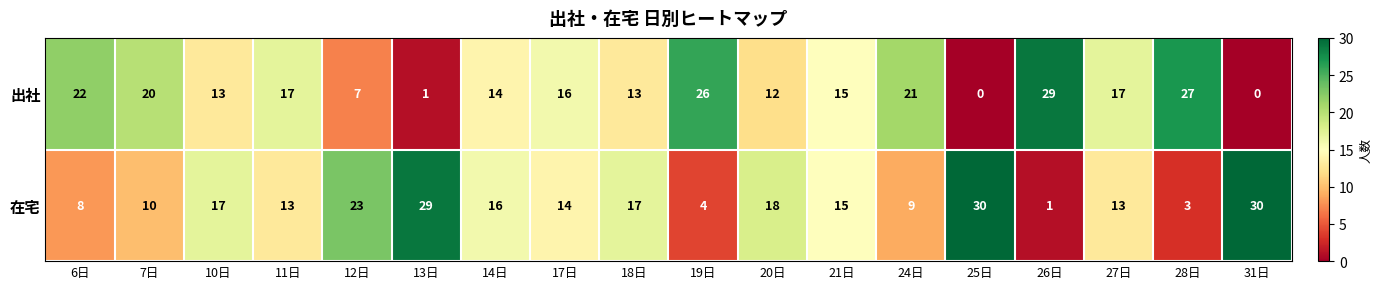

What is the difference between the maximum and second lowest values in the 出社 series?

29